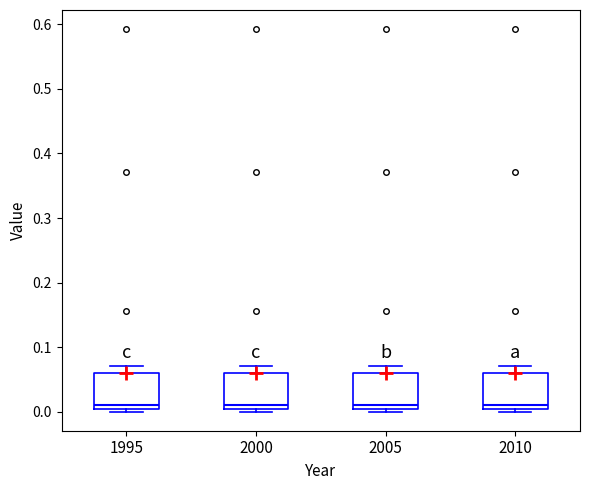

Reading left to right, transcribe this box plot: for each box, give where its median line is, the range the box spans, and where its two whiskers end, as read against the y-axis. The values are not printed on the chart, so give them approximately, as read against the axis.

1995: median 0.01, box 0.00 to 0.06, whiskers 0.00 (just below the box's lower edge) to 0.07
2000: median 0.01, box 0.00 to 0.06, whiskers 0.00 (just below the box's lower edge) to 0.07
2005: median 0.01, box 0.00 to 0.06, whiskers 0.00 (just below the box's lower edge) to 0.07
2010: median 0.01, box 0.00 to 0.06, whiskers 0.00 (just below the box's lower edge) to 0.07